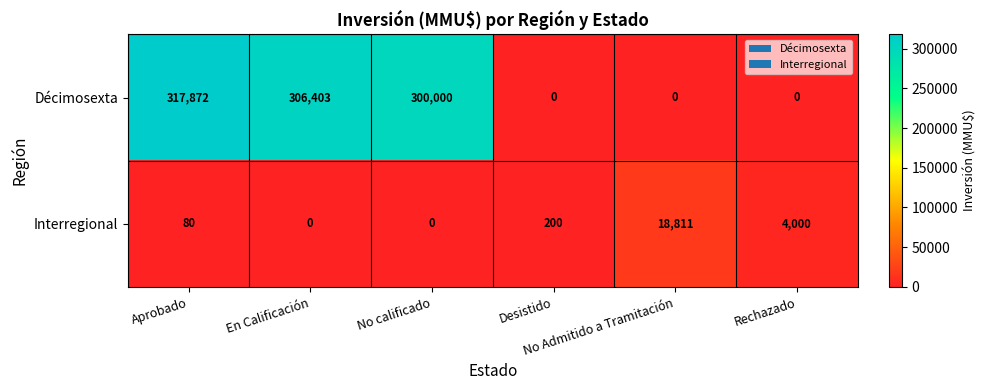

At how many categories does at least one series exceed 9887?

4